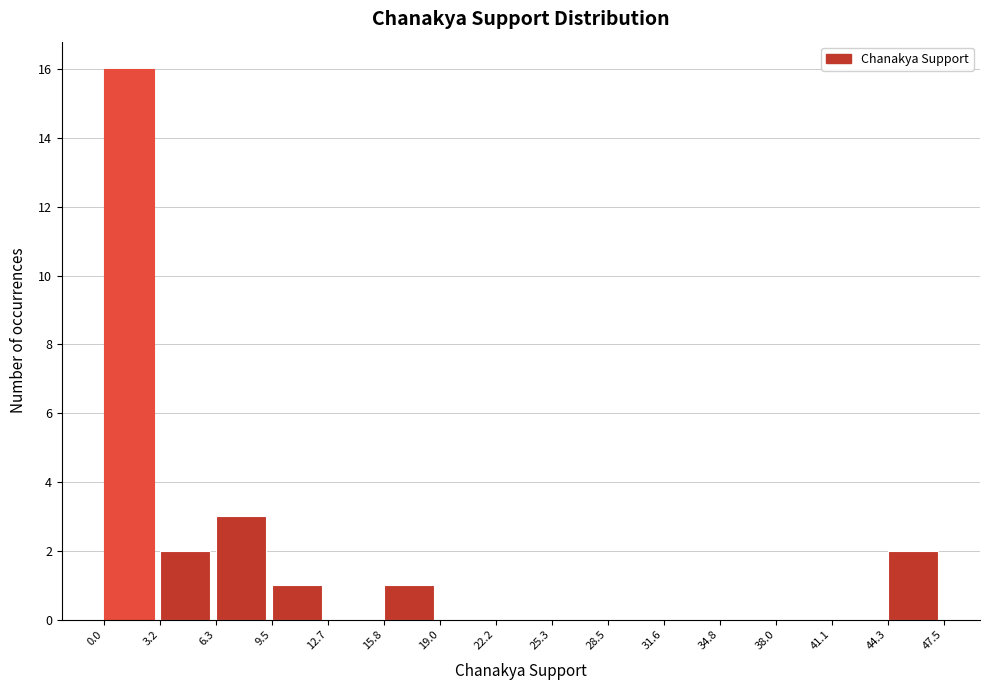

Reading left to right, transcribe this chart: for each bar, give the range it covers on the x-axis and its height. The values are not printed on the chart, so give them approximately, as read against the axis.

0.0 to 3.2: 16
3.2 to 6.3: 2
6.3 to 9.5: 3
9.5 to 12.7: 1
12.7 to 15.8: 0
15.8 to 19.0: 1
19.0 to 22.2: 0
22.2 to 25.3: 0
25.3 to 28.5: 0
28.5 to 31.6: 0
31.6 to 34.8: 0
34.8 to 38.0: 0
38.0 to 41.1: 0
41.1 to 44.3: 0
44.3 to 47.5: 2